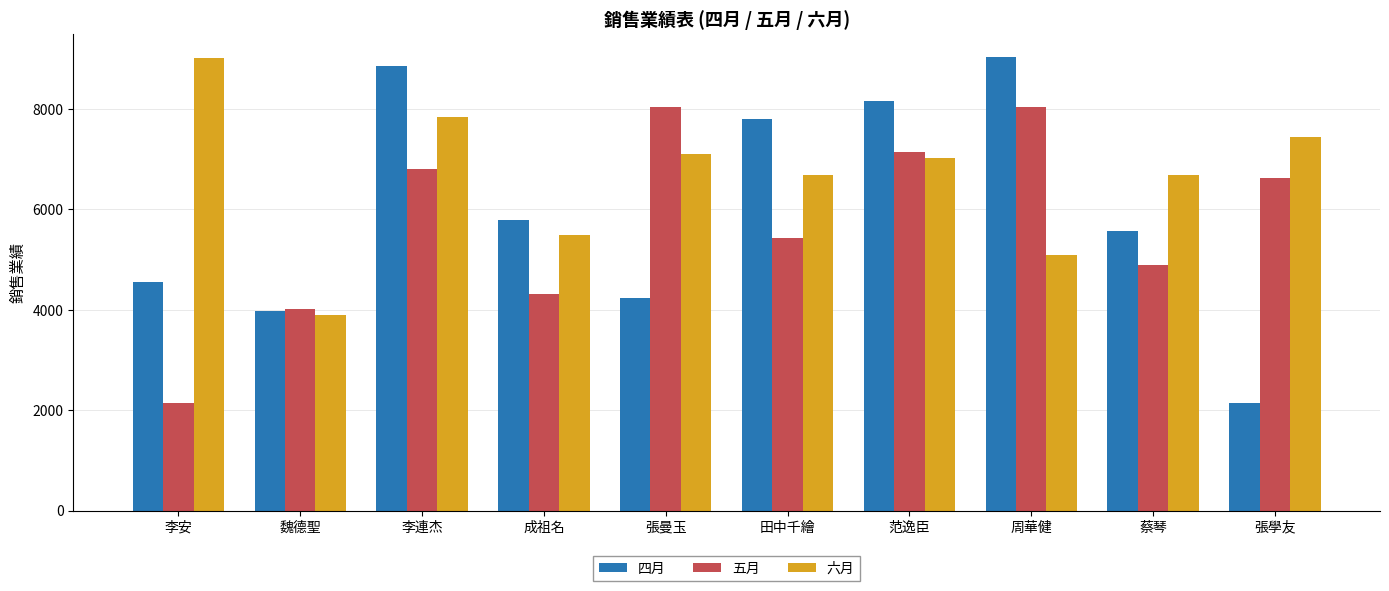

True or false: 四月 has a value of 5519 at 范逸臣.

False